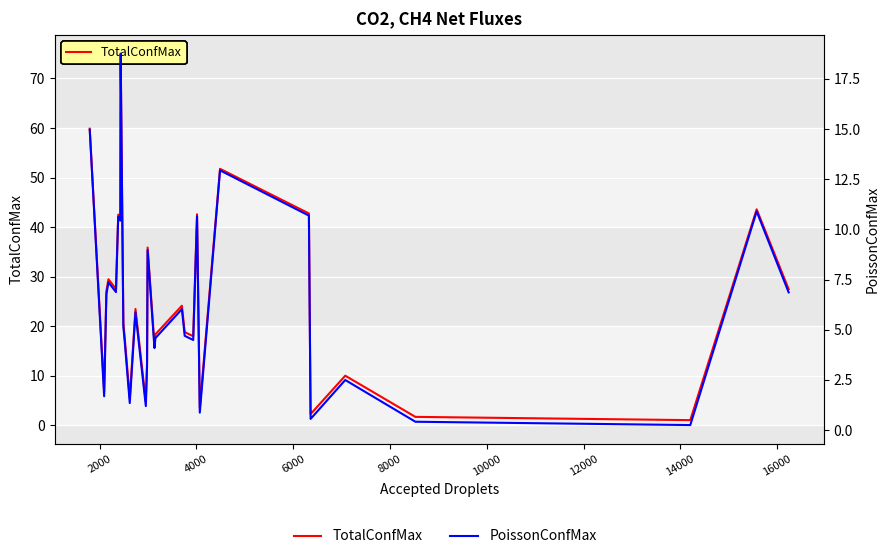

How many series are shown in this chart?

2